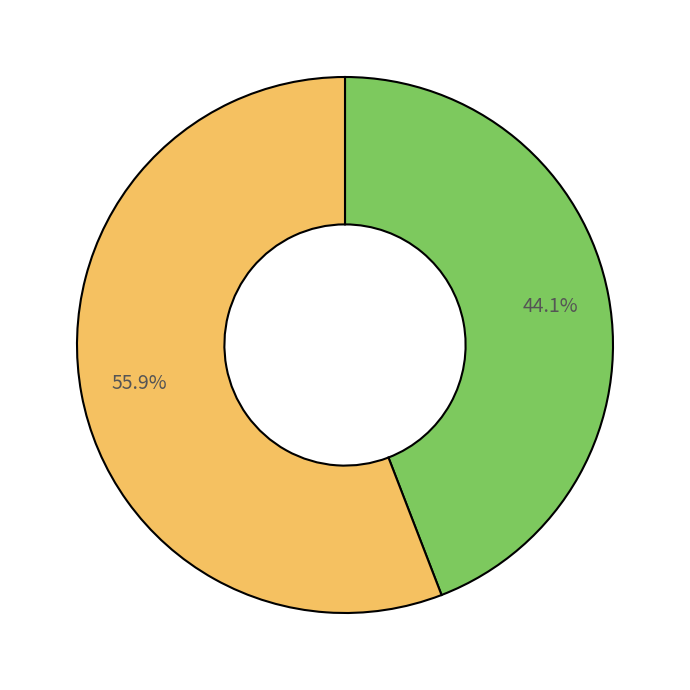

Is there a majority slice in this chart?

Yes